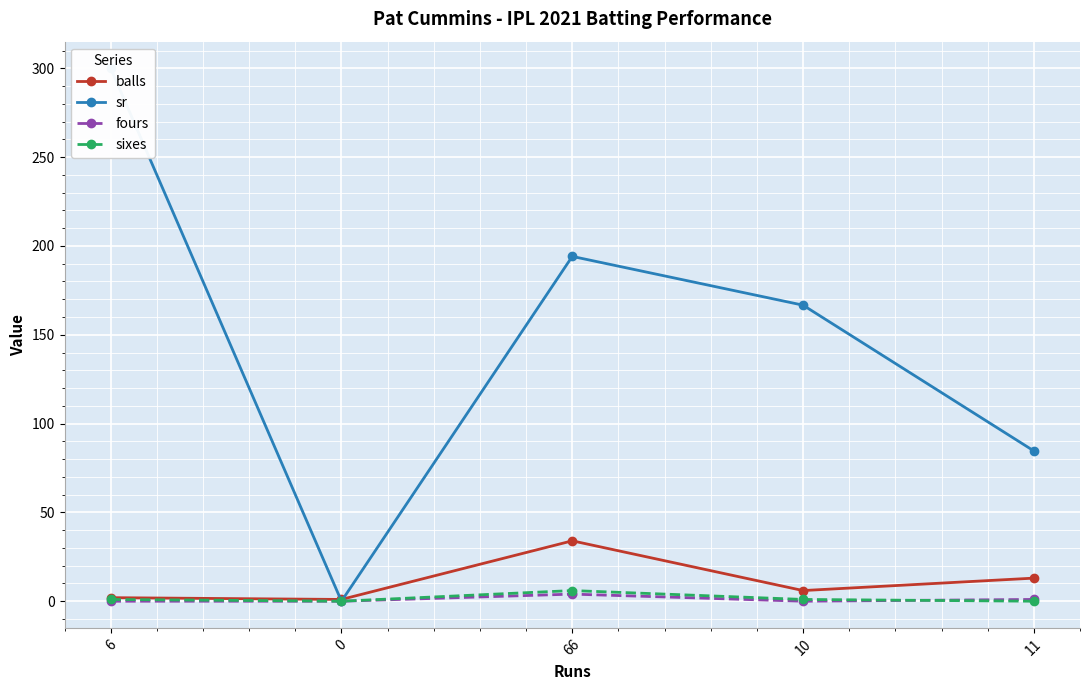

What is the total value across all series at 6?

303.0